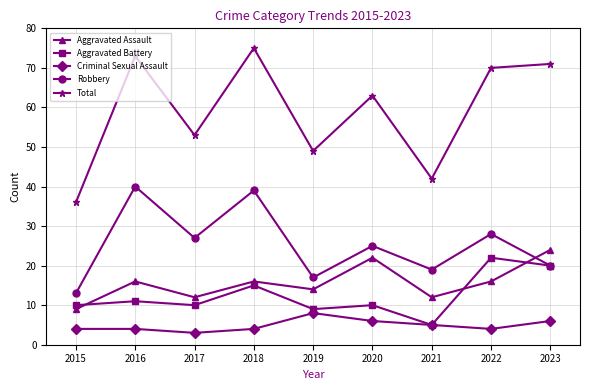

What is the total value across all series at 2015?

72